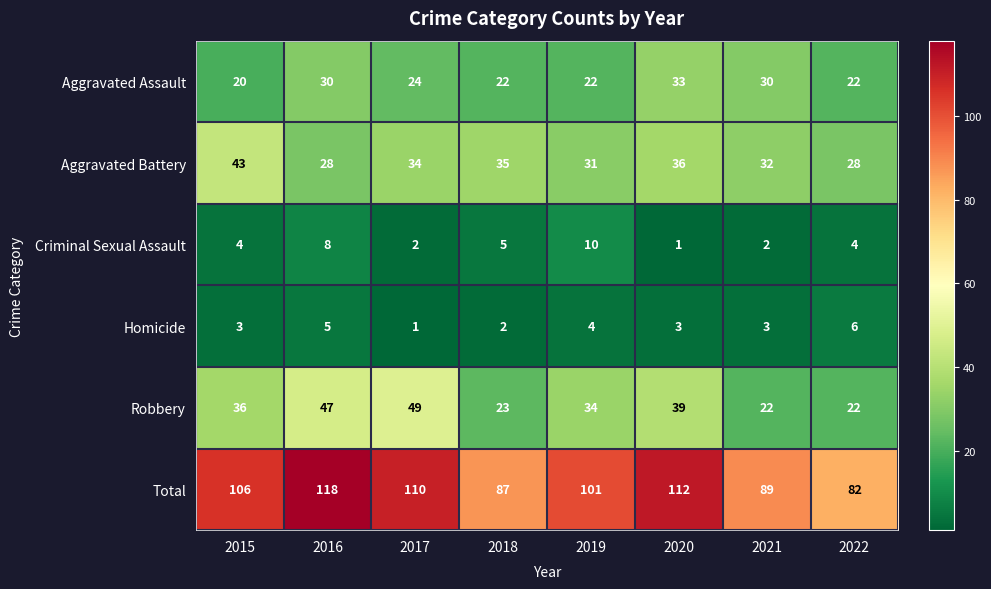

Which series has the largest range (max minus min)?

Total